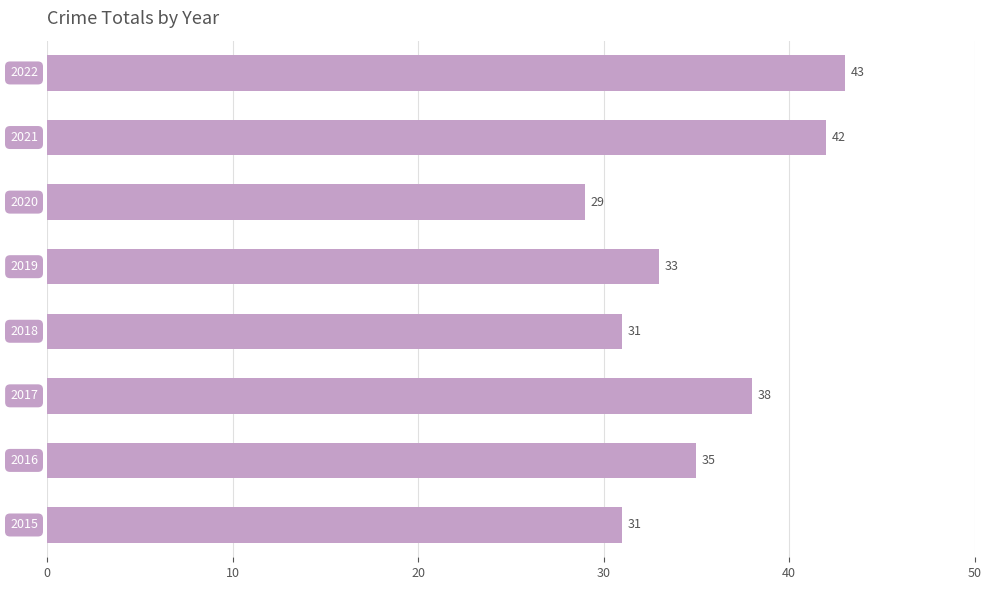

What is the maximum value shown in the chart?

43